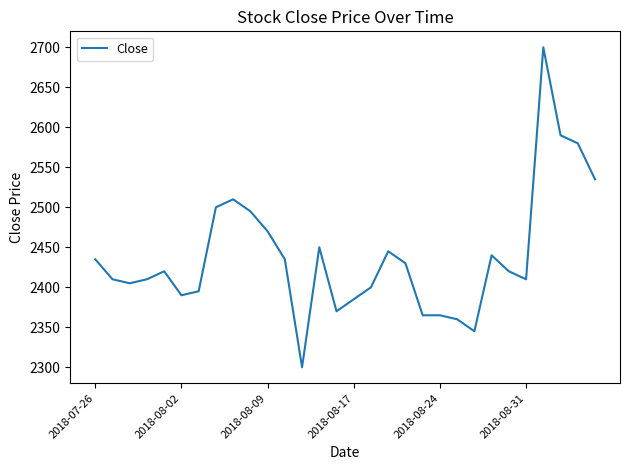

What is the smallest value displayed?

2300